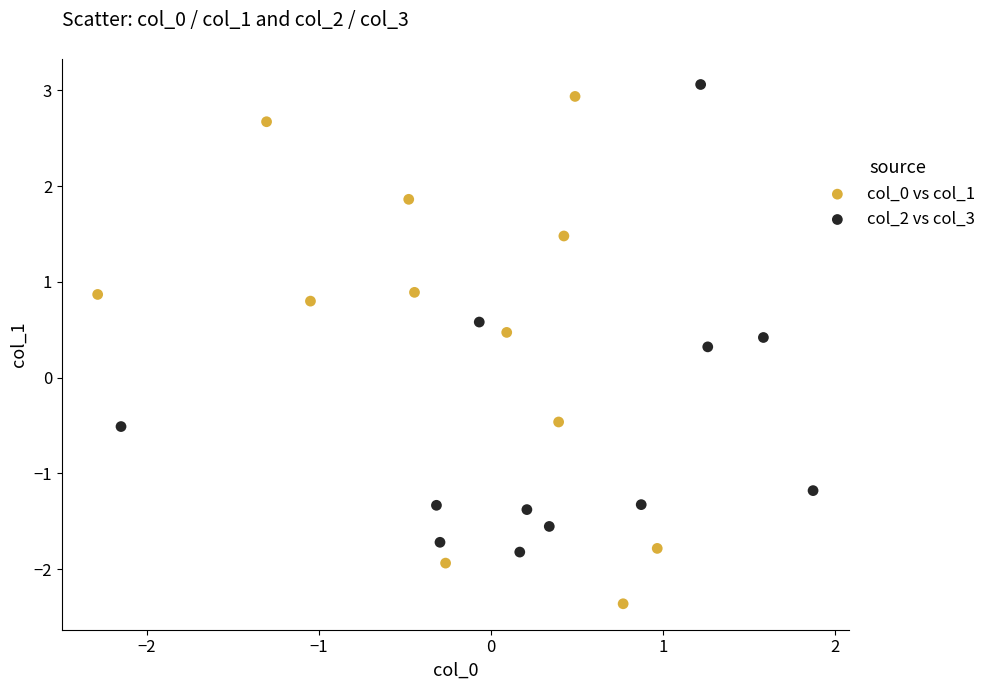

Which series has the widest spread of Y values?

col_0 vs col_1